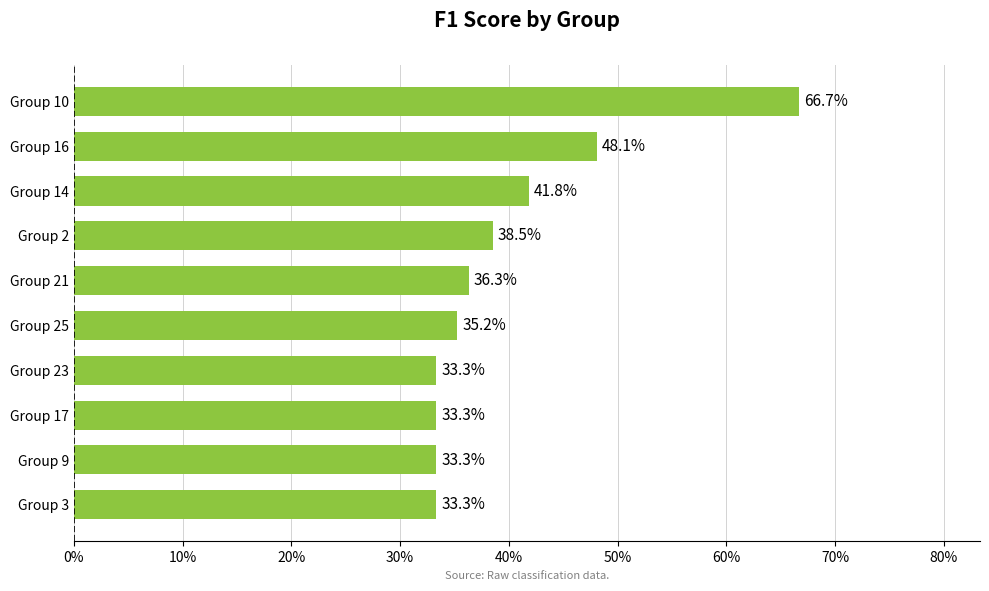

What is the minimum value shown in the chart?

0.3